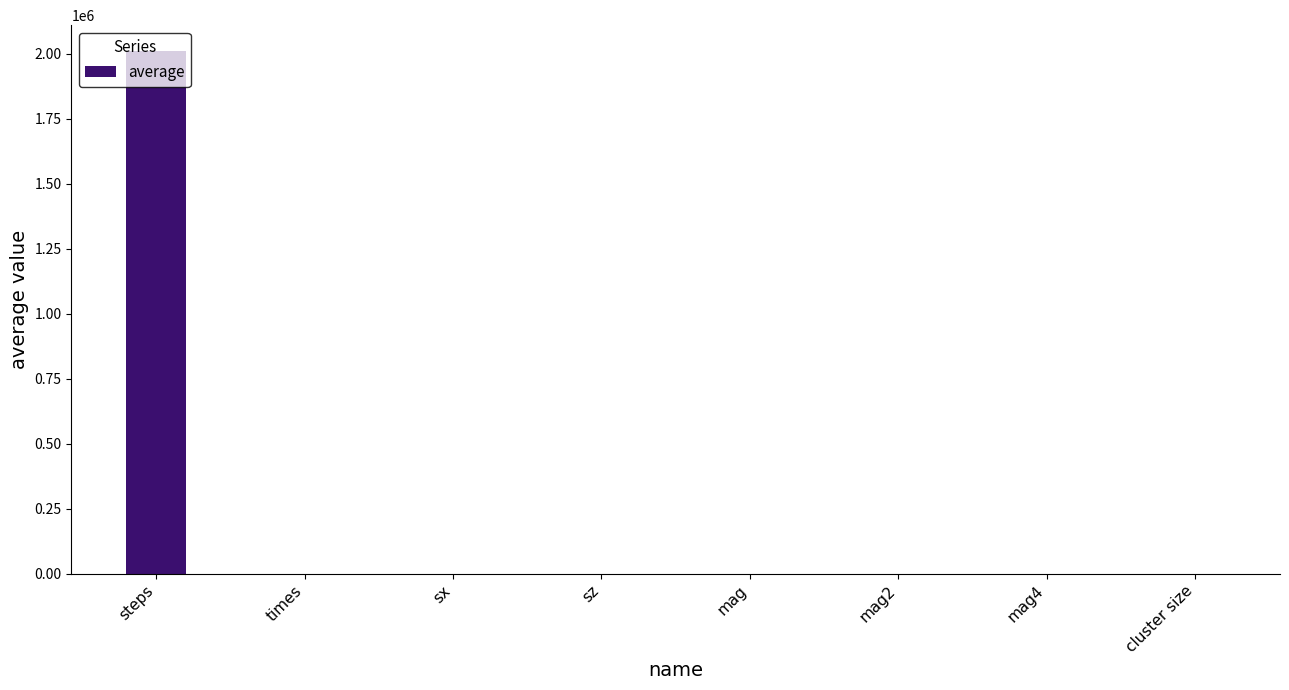

Which category has the highest value across all series?

steps